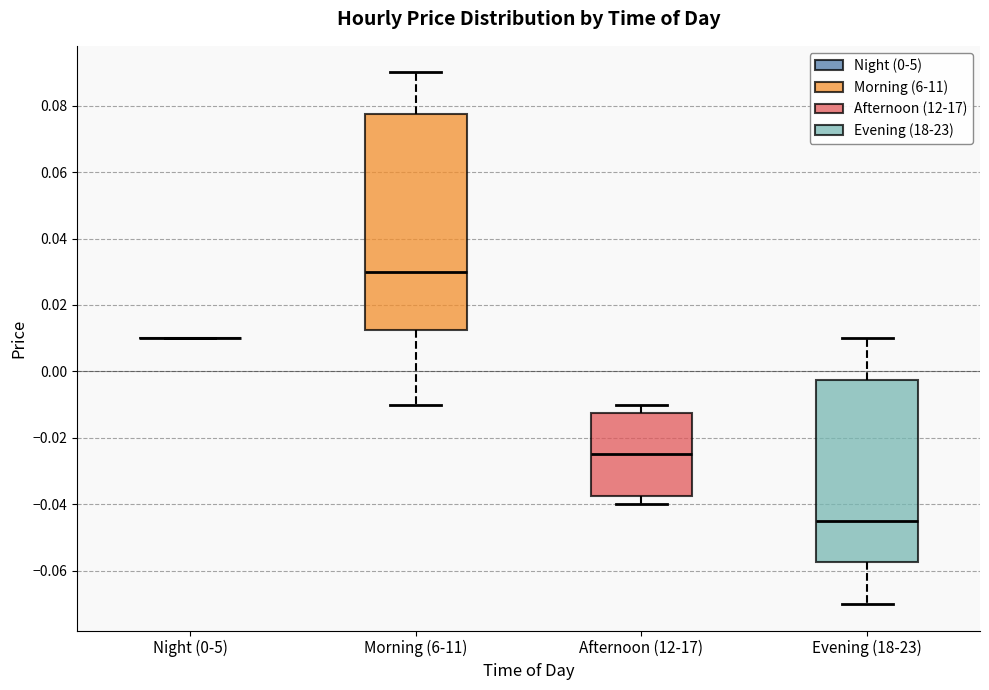

Reading left to right, read every box against the y-axis: the position of its median line, the range the box covers, and the ends of its whiskers. The values are not printed on the chart, so give them approximately, as read against the axis.

Night (0-5): box collapsed to a line at 0.010, whiskers 0.010 to 0.010
Morning (6-11): median 0.030, box 0.012 to 0.078, whiskers -0.010 to 0.090
Afternoon (12-17): median -0.024, box -0.038 to -0.012, whiskers -0.040 to -0.010
Evening (18-23): median -0.044, box -0.058 to -0.002, whiskers -0.070 to 0.010